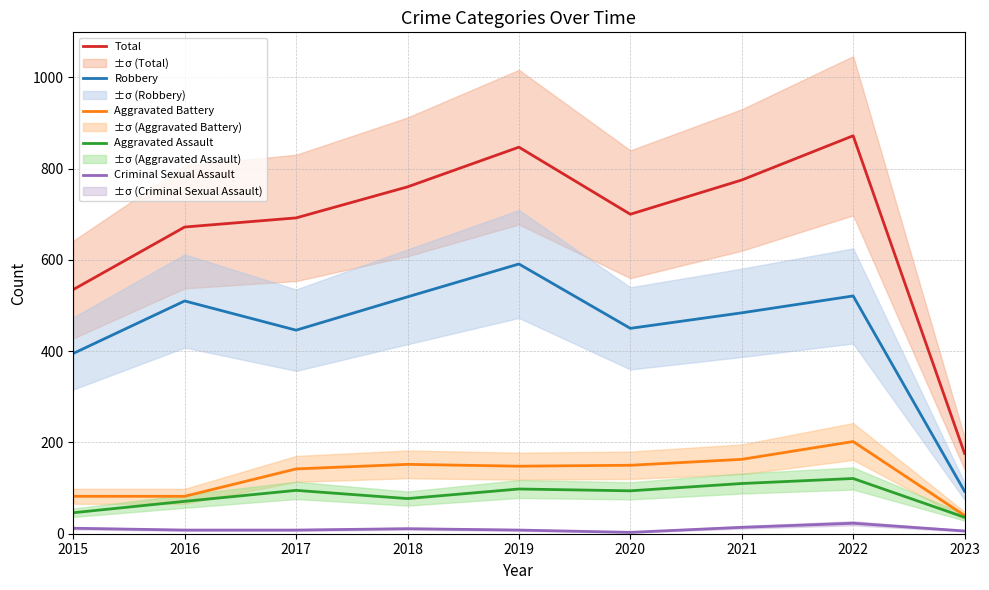

How many data points in Aggravated Assault are above 94?

4